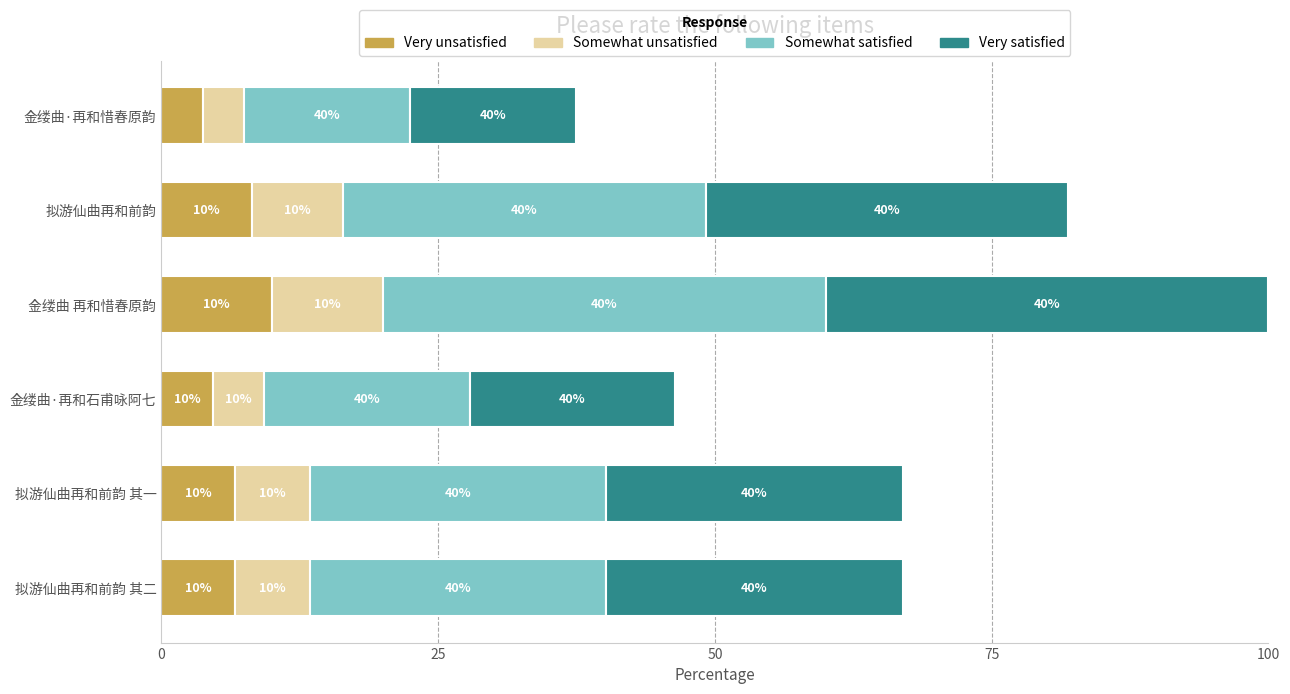

What are all the series names shown in the legend?

Very unsatisfied, Somewhat unsatisfied, Somewhat satisfied, Very satisfied